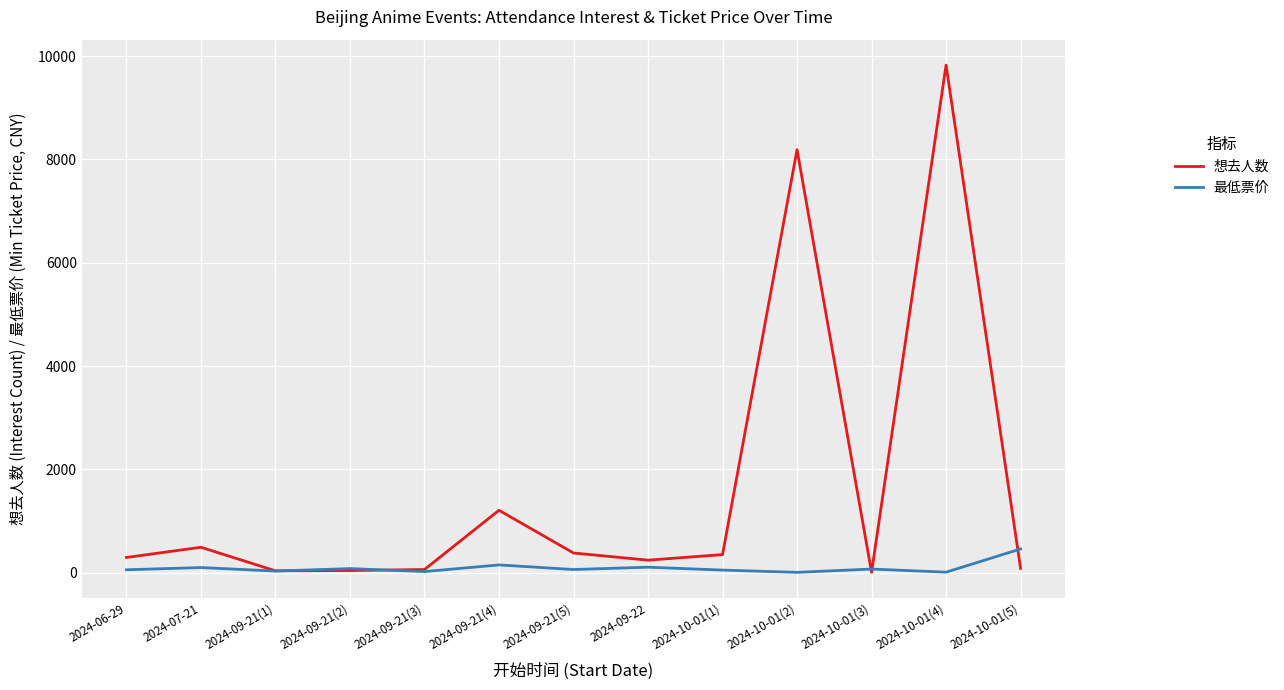

Is the value of 最低票价 at 2024-06-29 greater than the value of 想去人数 at 2024-09-21(4)?

No